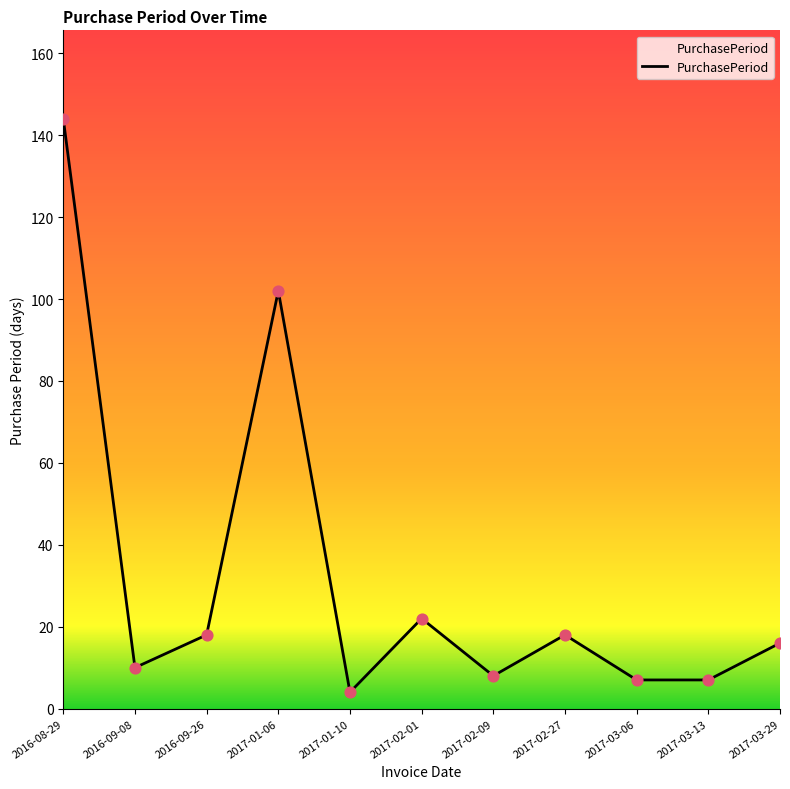

Which has a higher value, 2017-01-10 or 2016-09-26?

2016-09-26